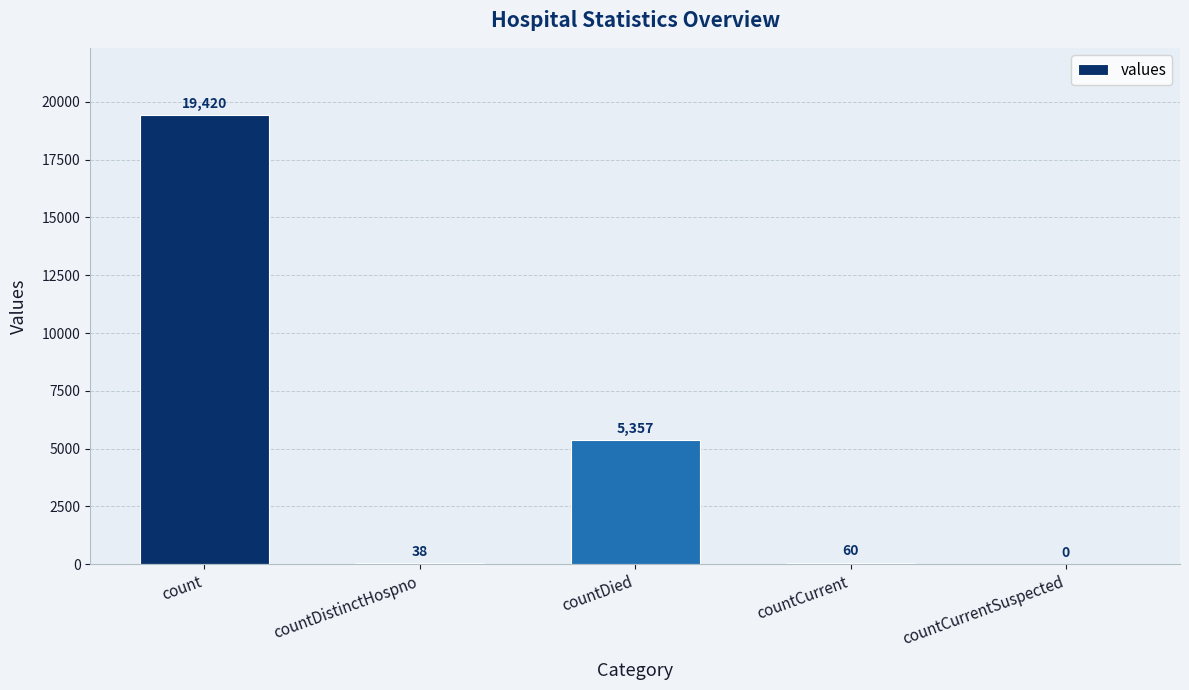

Which label corresponds to the largest value in the chart?

count